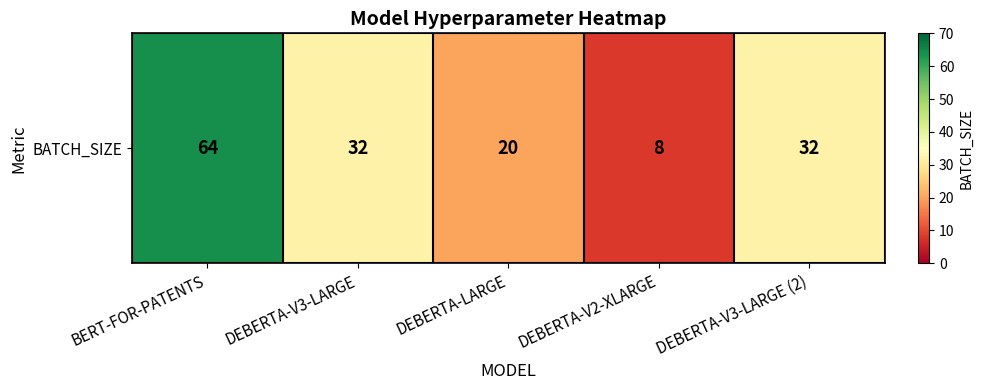

Rank the categories by value from lowest to highest.

DEBERTA-V2-XLARGE, DEBERTA-LARGE, DEBERTA-V3-LARGE, DEBERTA-V3-LARGE (2), BERT-FOR-PATENTS